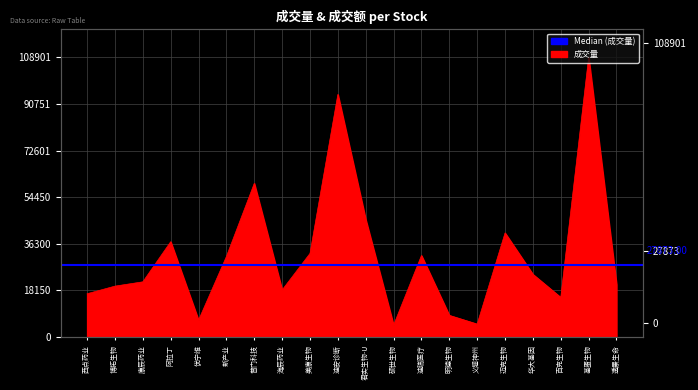

How many values are below 24401?

10